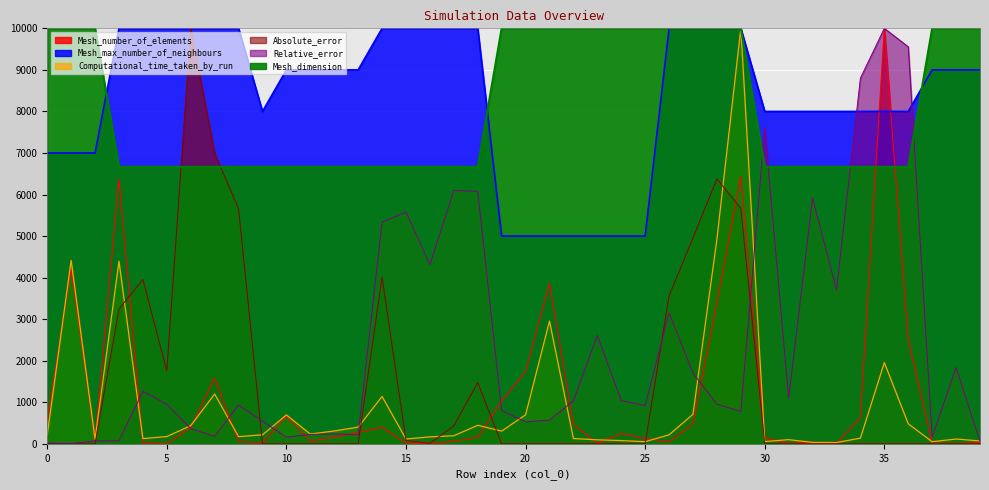

How many series are shown in this chart?

6